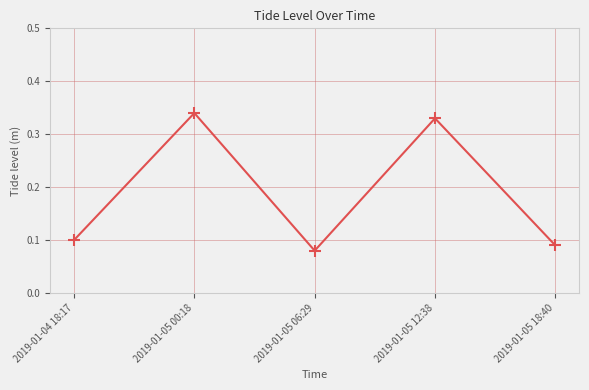

Count the values in the range 0 to 1.

5